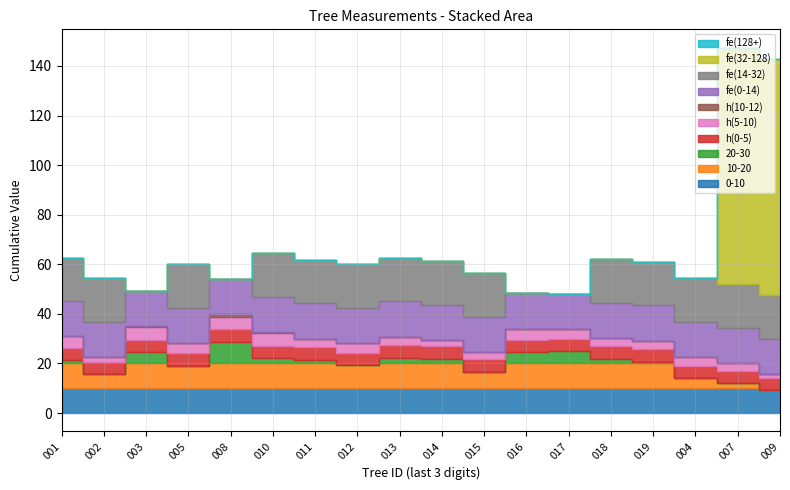

True or false: 10-20 has more than 1 points higher than both neighbors.

True